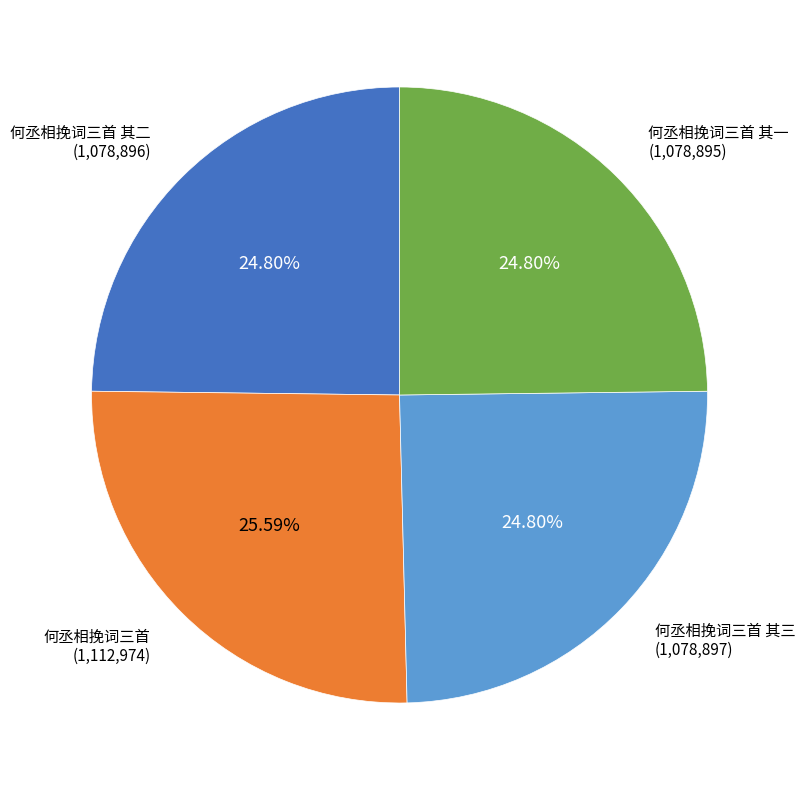

Count the number of slices in the pie.

4